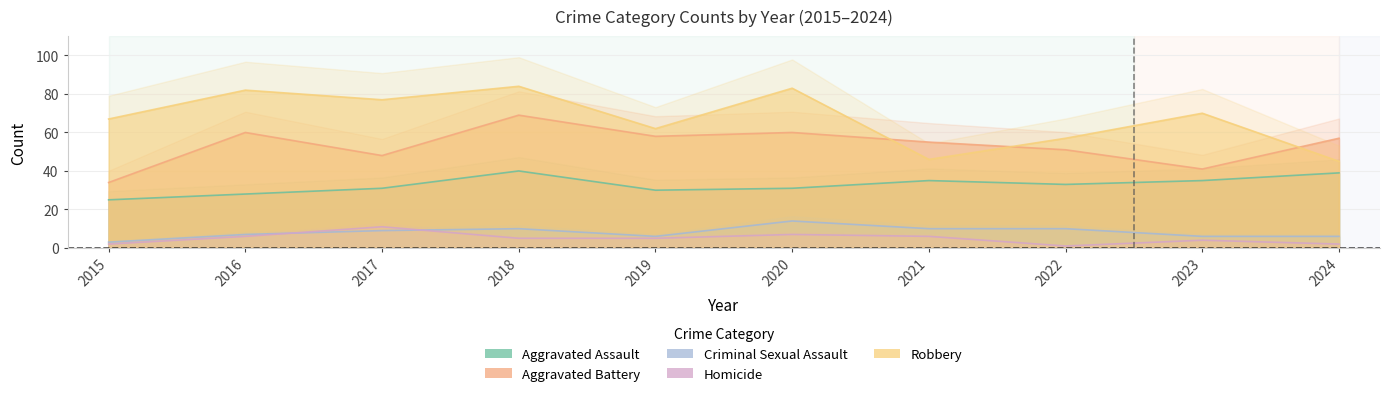

How many categories are shown in the chart?

10